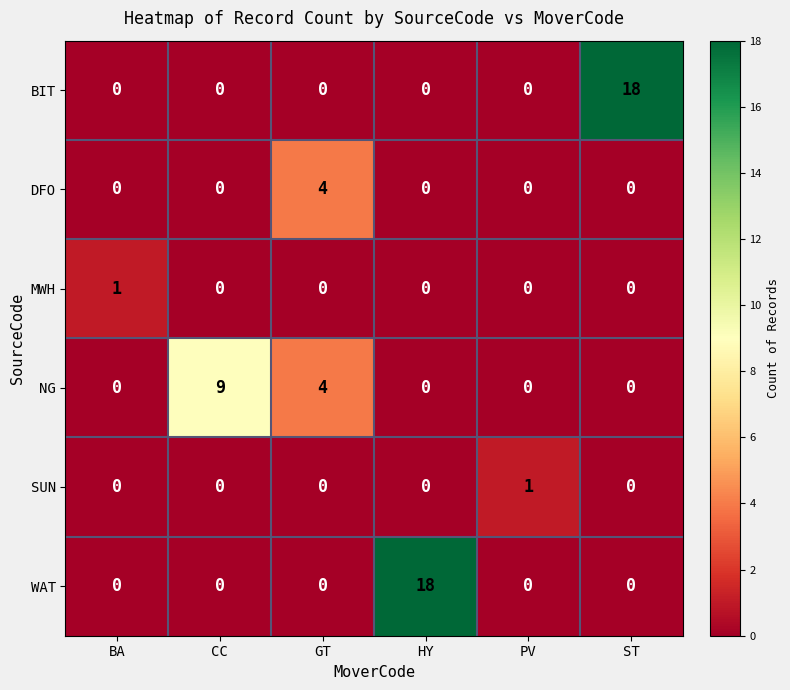

Between GT and ST, which series saw the biggest shift?

BIT